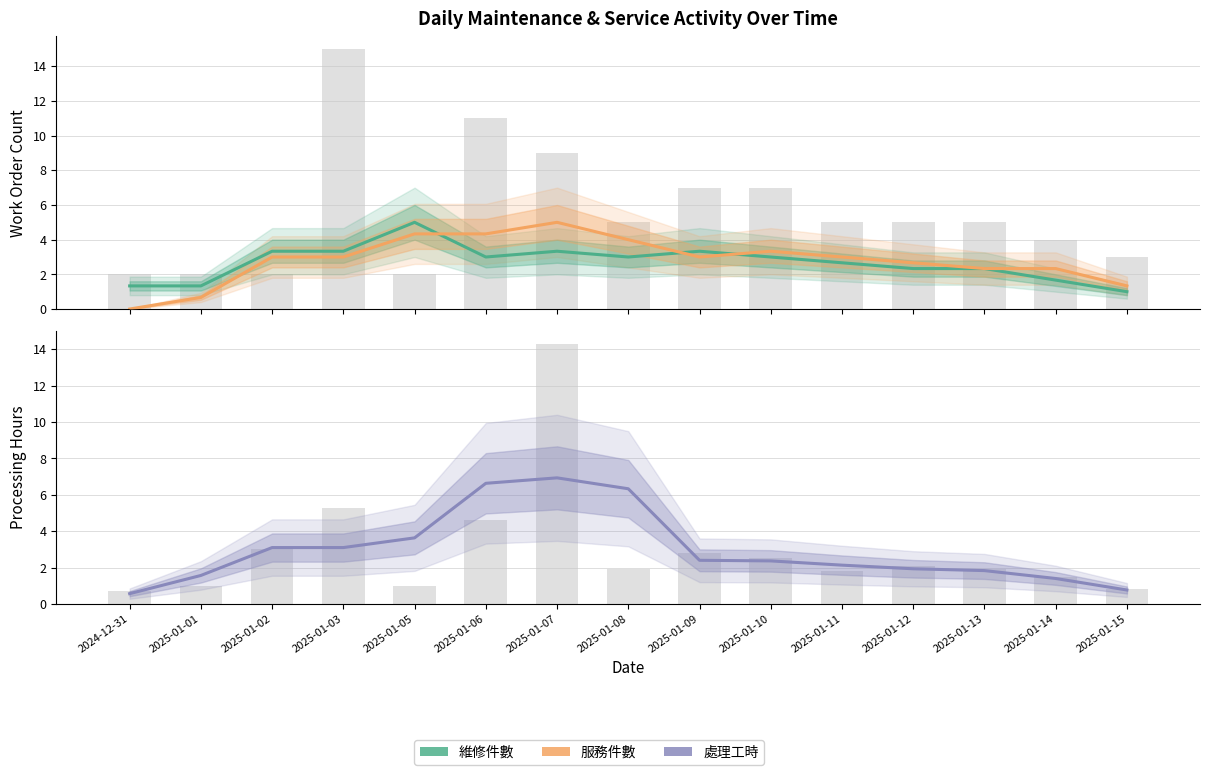

How many series are shown in this chart?

3